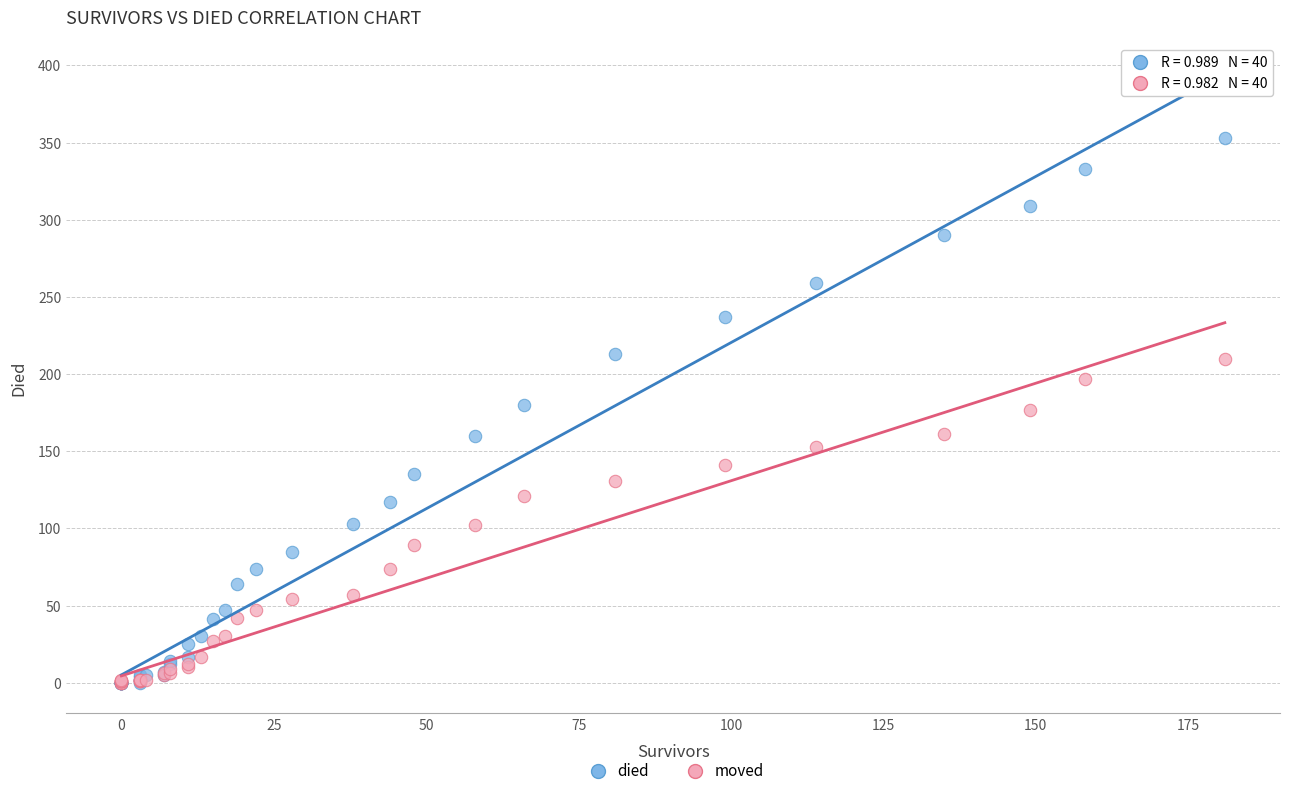

What are all the series names shown in the legend?

died, moved